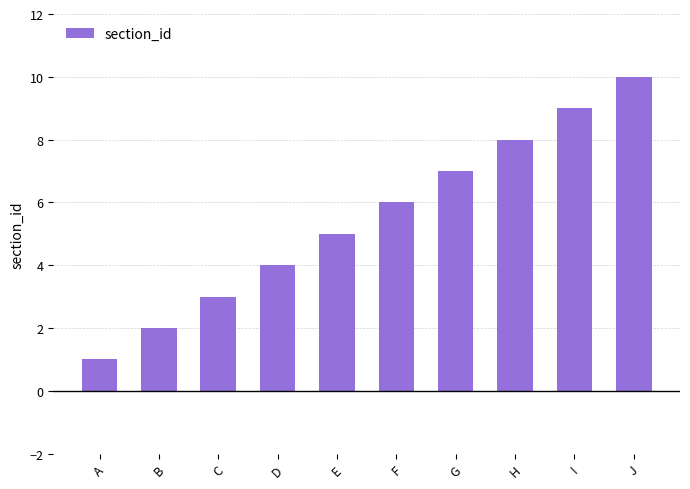

Are the bars grouped side by side (vs. stacked)?

No